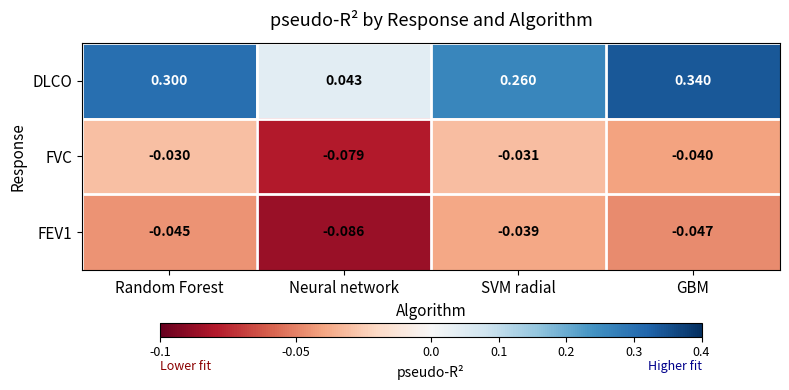

What is the greatest value displayed?

0.3